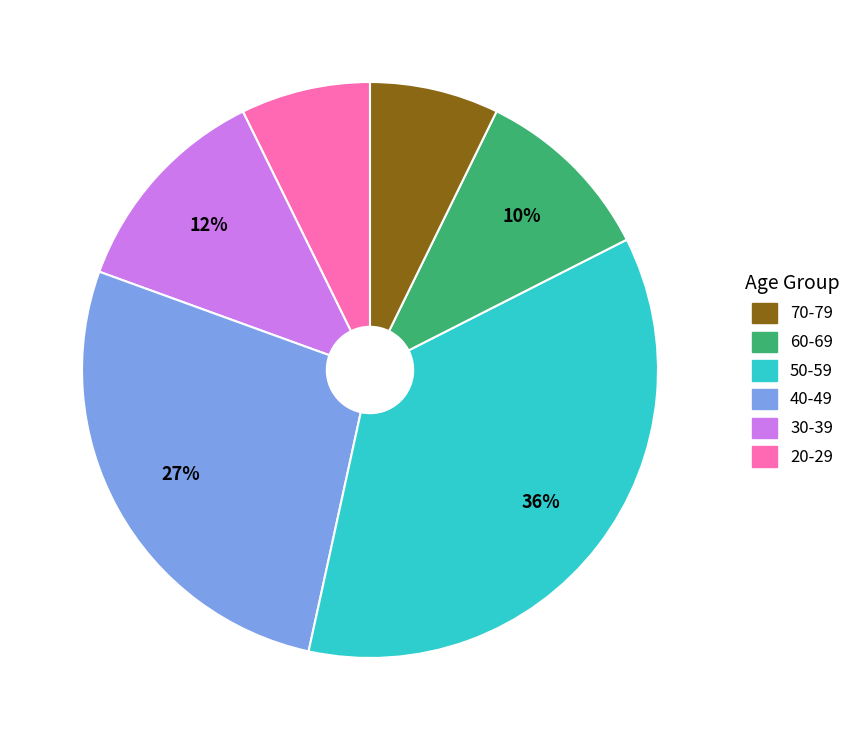

Does any single category account for the majority?

No